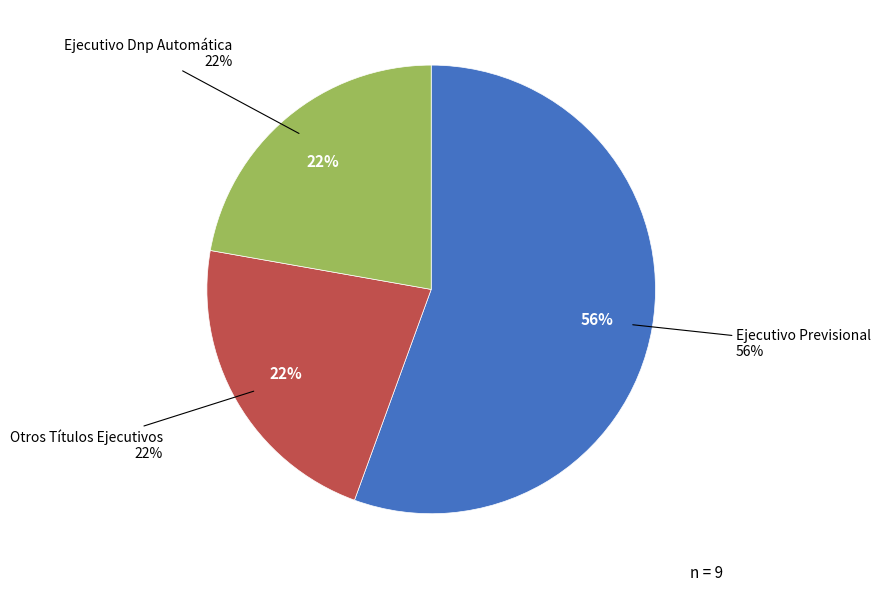

How many segments does this pie chart have?

3